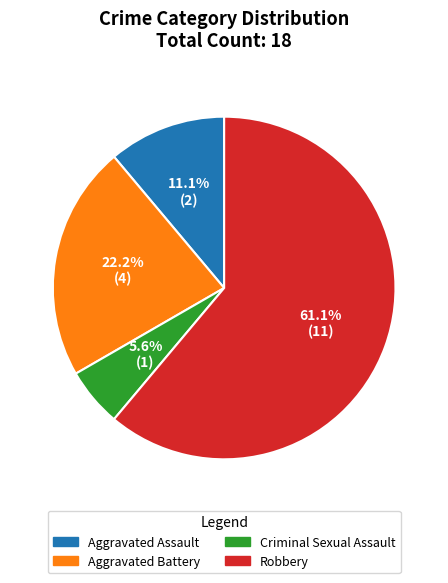

What is the majority slice?

Robbery